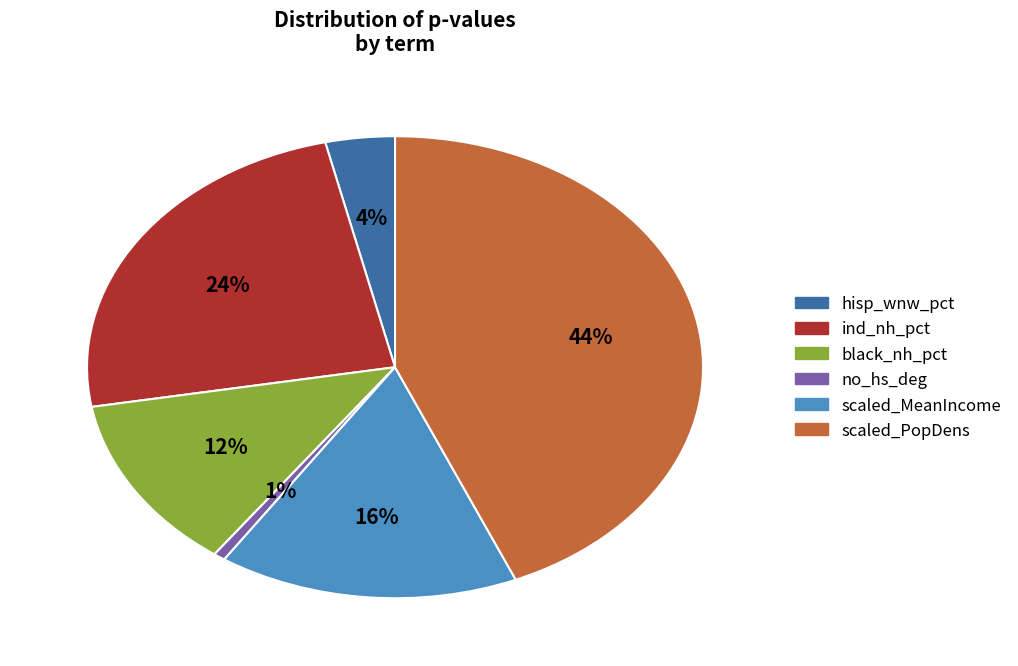

To the nearest percent, what is the average slice percentage?

17%